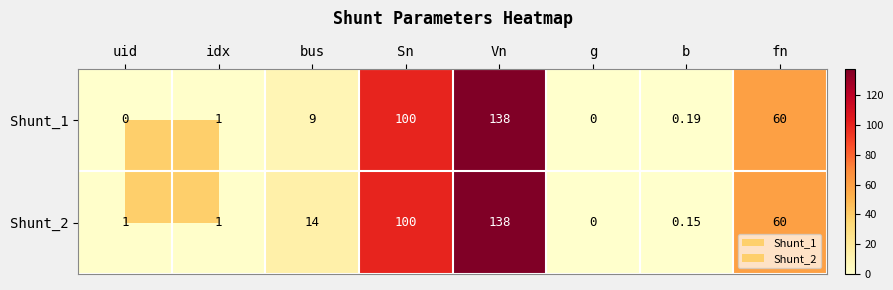

Rank the series at b from highest to lowest value.

Shunt_1, Shunt_2